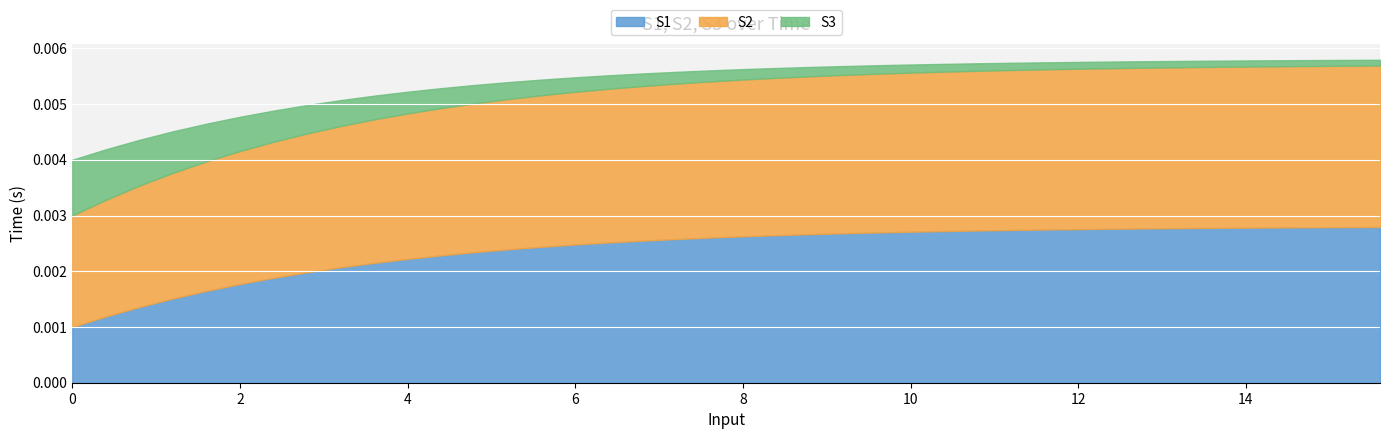

Which series changed the most between 19 and 30?

S1